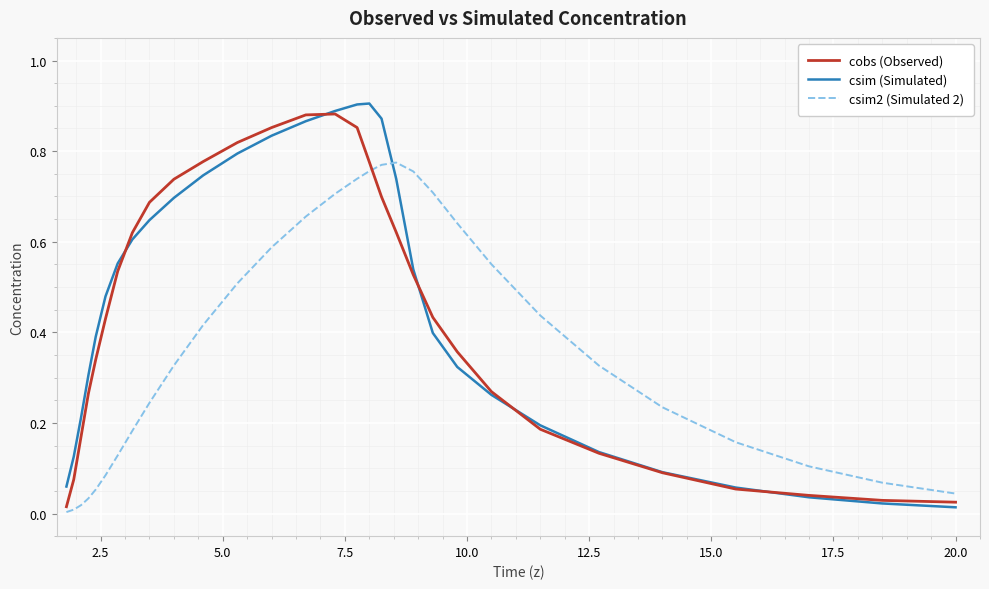

Which series has the largest range (max minus min)?

csim (Simulated)